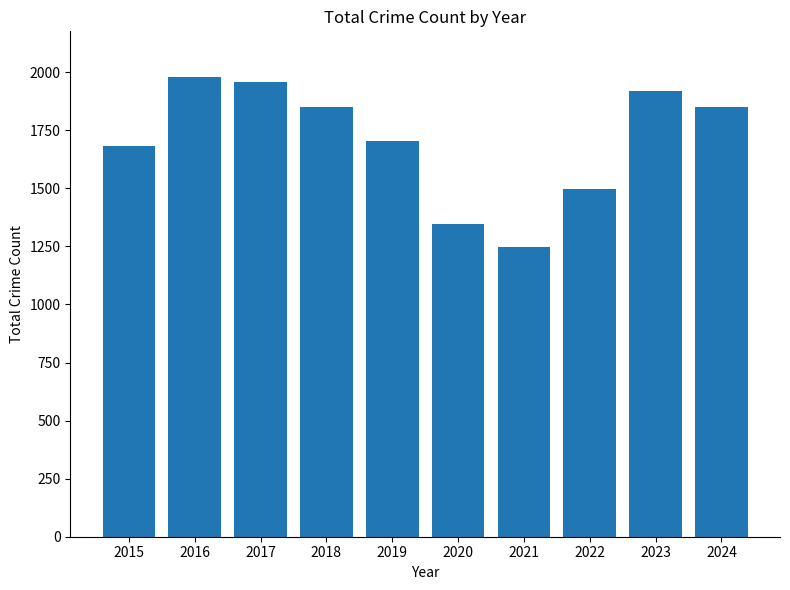

What is the value of the 10th bar from the left?

1851